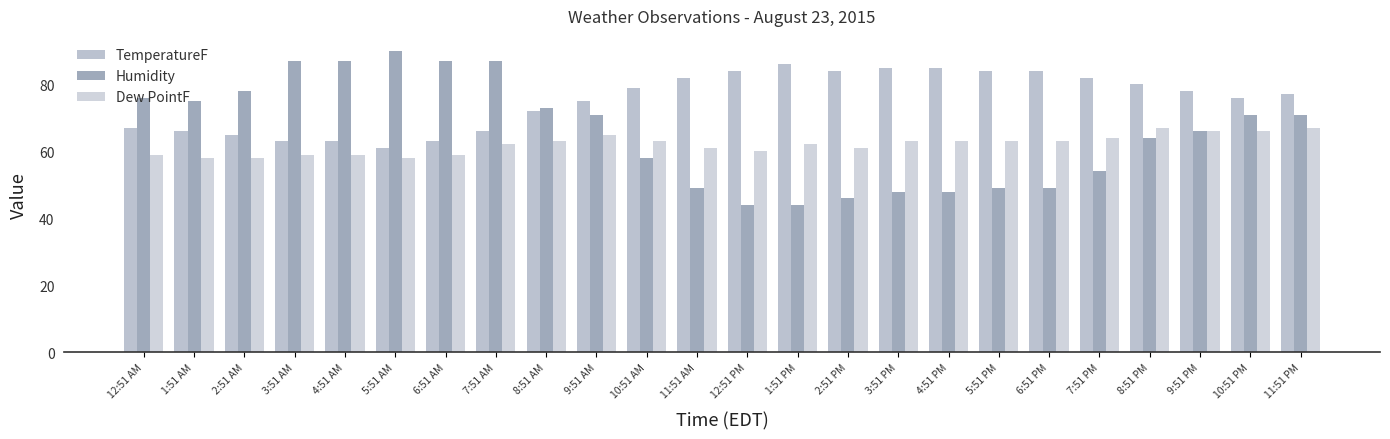

Which category has the lowest value in the Humidity series?

12:51 PM